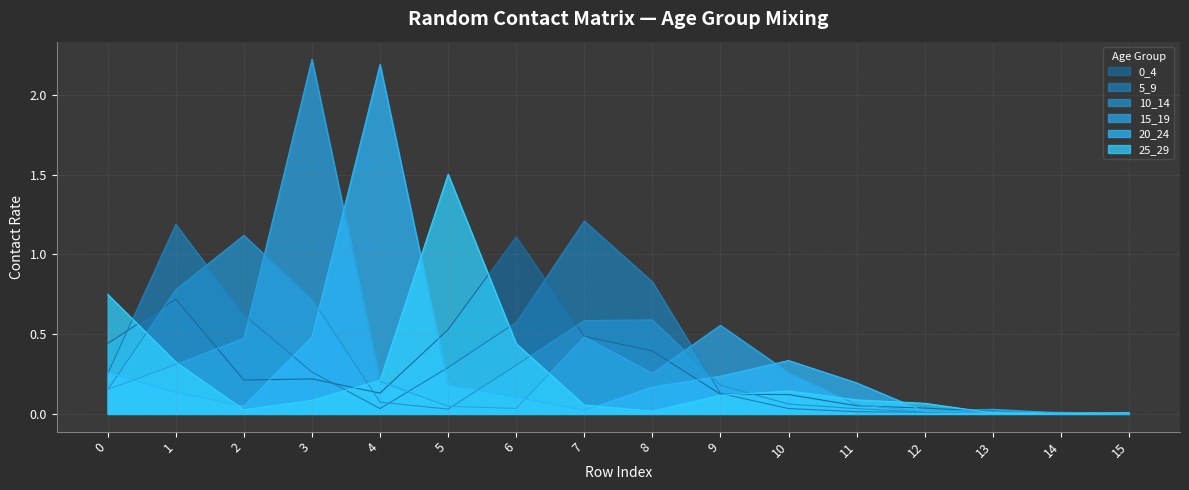

Which category has the lowest value in the 15_19 series?

15